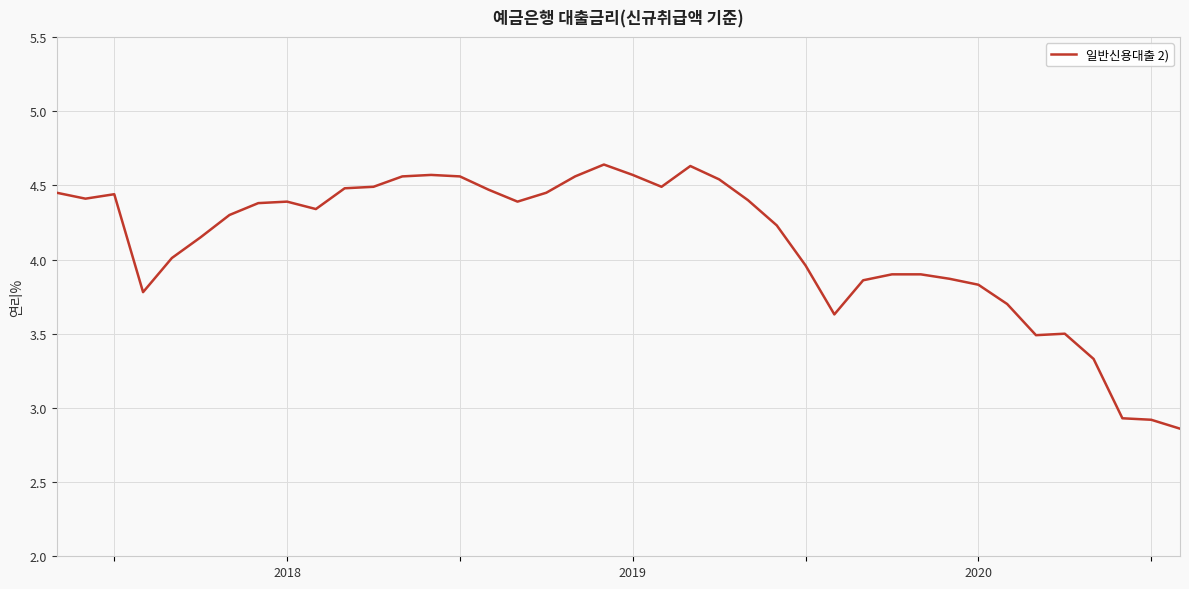

What is the difference between the maximum and minimum values?

1.8